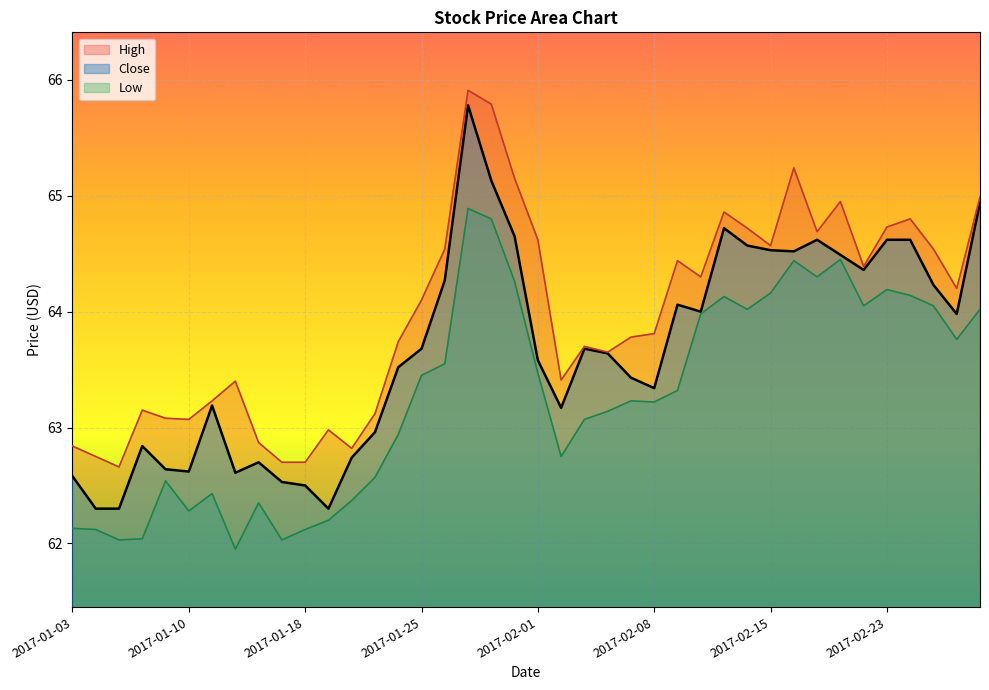

True or false: Close and High intersect in this chart.

False